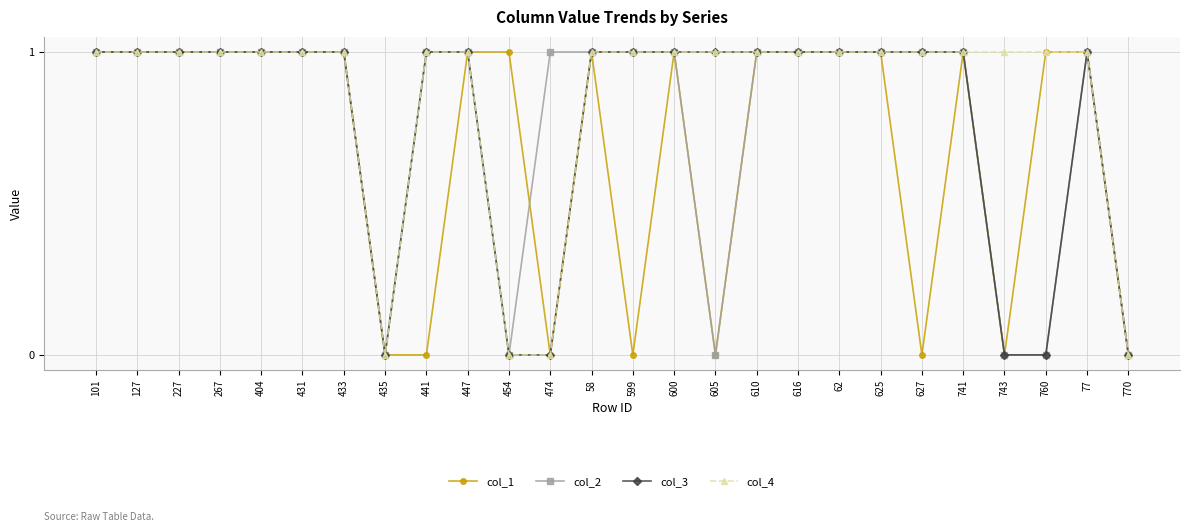

True or false: col_2 has a value of 1 at 610.

True